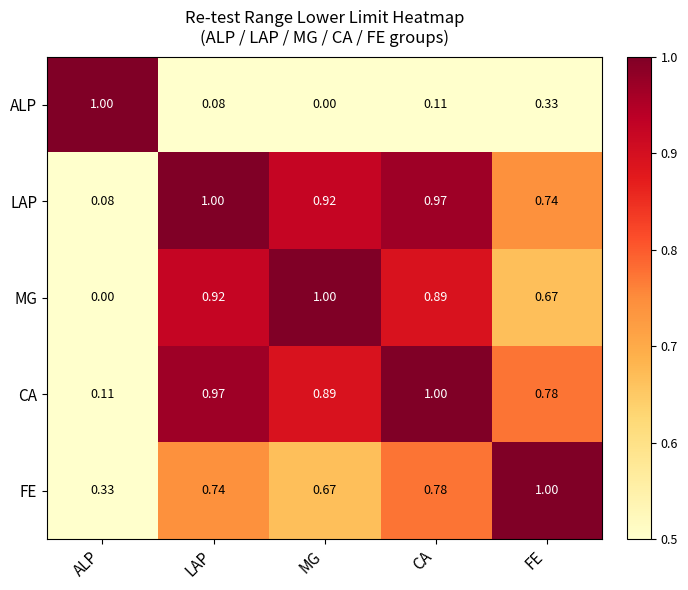

Which category has the highest value in the LAP series?

LAP